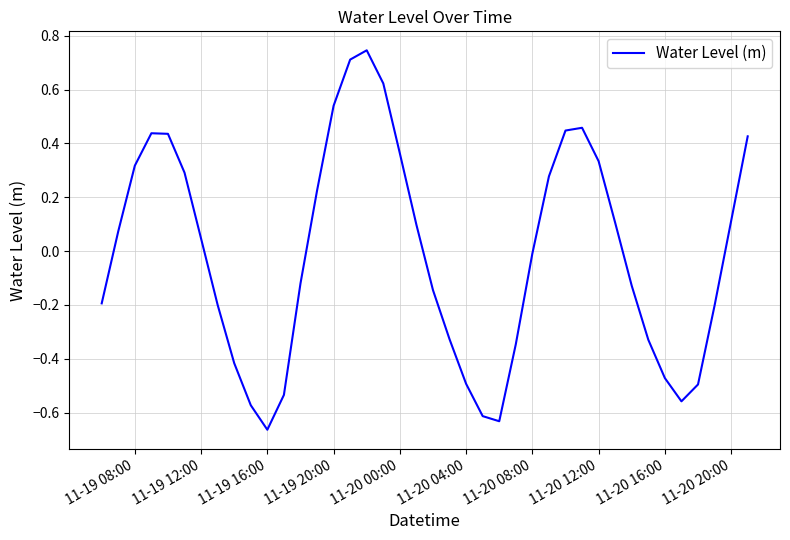

What is the difference between the maximum and minimum values?

1.4